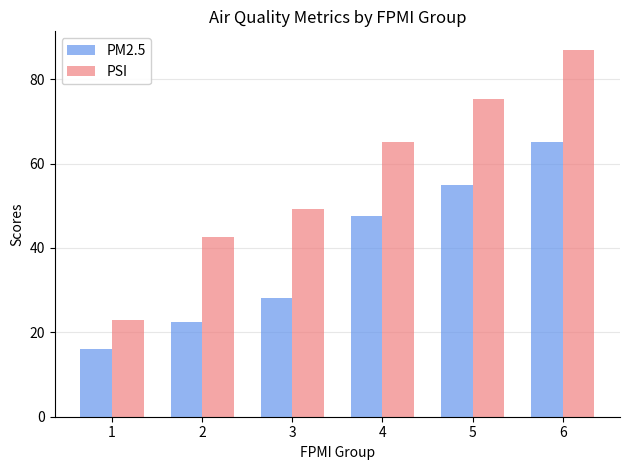

Which label corresponds to the smallest value in the chart?

1